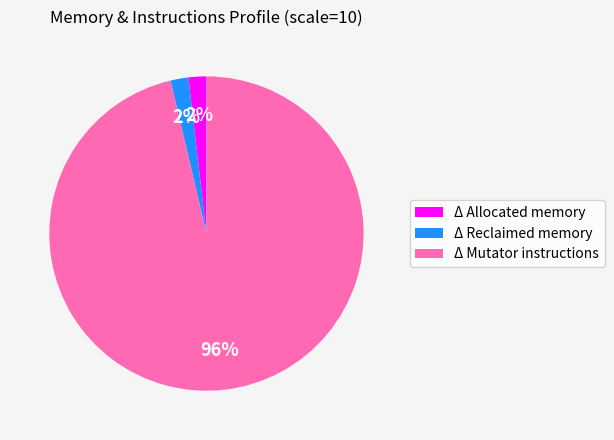

Which slice is the largest?

Δ Mutator instructions